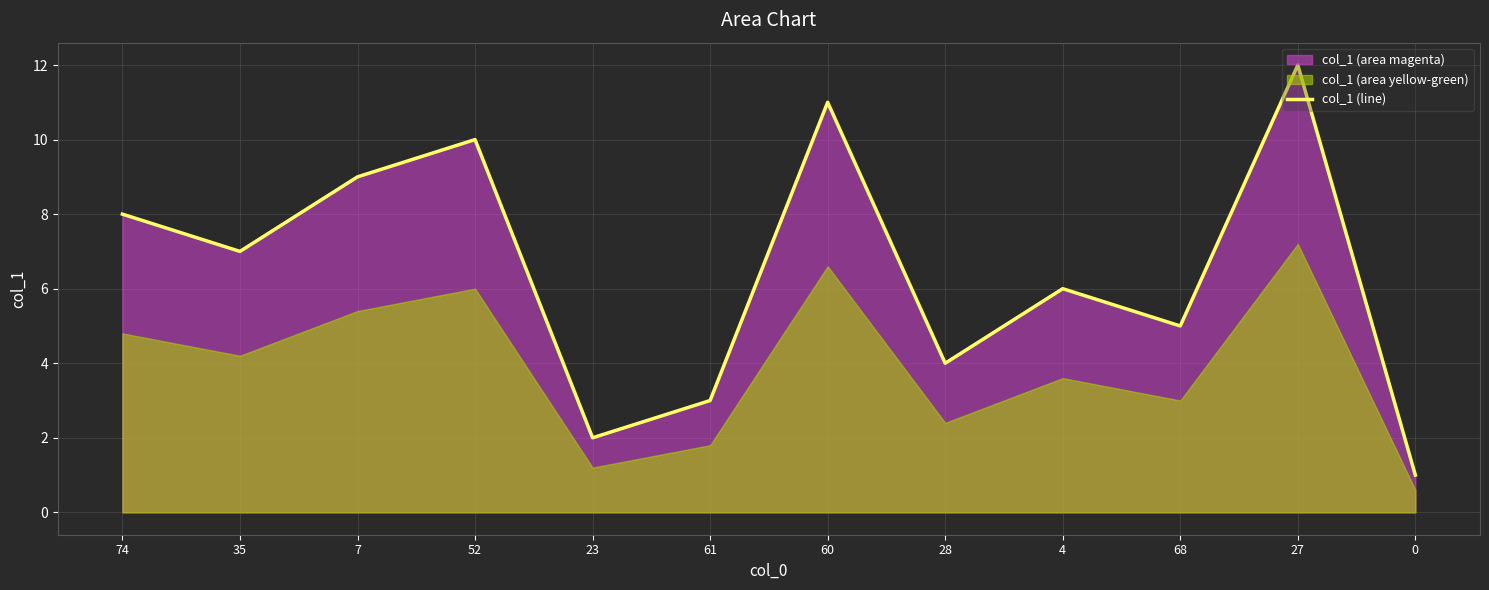

What is the difference between the maximum and minimum values?

11